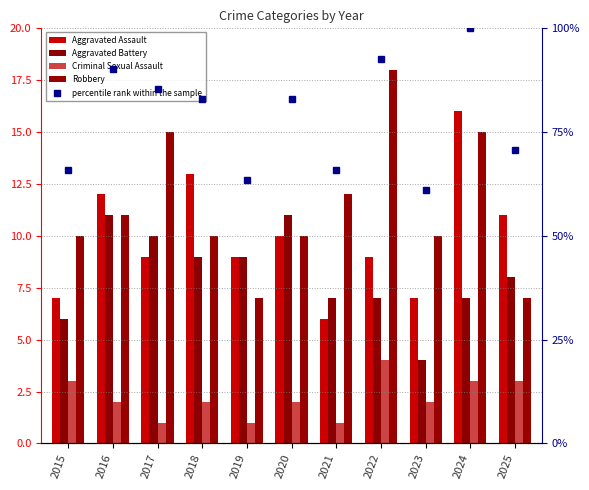

Reading left to right, list all the values displayed in this chart.

Aggravated Assault: 2015=7.0	2016=12.0	2017=9.0	2018=13.0	2019=9.0	2020=10.0	2021=6.0	2022=9.0	2023=7.0	2024=16.0	2025=11.0
Aggravated Battery: 2015=6.0	2016=11.0	2017=10.0	2018=9.0	2019=9.0	2020=11.0	2021=7.0	2022=7.0	2023=4.0	2024=7.0	2025=8.0
Criminal Sexual Assault: 2015=3.0	2016=2.0	2017=1.0	2018=2.0	2019=1.0	2020=2.0	2021=1.0	2022=4.0	2023=2.0	2024=3.0	2025=3.0
Robbery: 2015=10.0	2016=11.0	2017=15.0	2018=10.0	2019=7.0	2020=10.0	2021=12.0	2022=18.0	2023=10.0	2024=15.0	2025=7.0
percentile rank within the sample: 2015=65.9	2016=90.2	2017=85.4	2018=82.9	2019=63.4	2020=82.9	2021=65.9	2022=92.7	2023=61.0	2024=100.0	2025=70.7